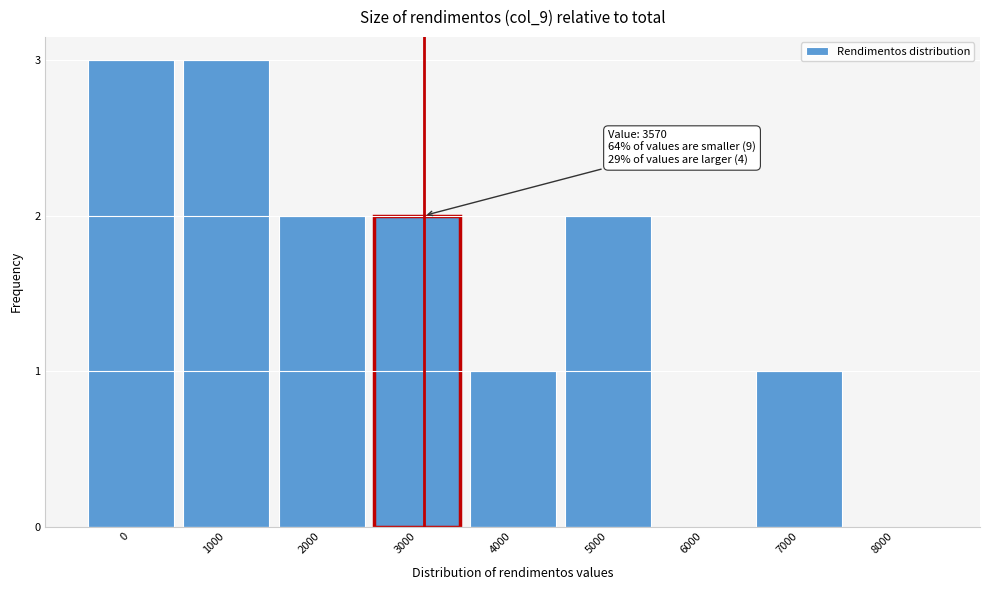

Reading left to right, extract all data points from this chart.

0=3	1000=3	2000=2	3000=2	4000=1	5000=2	6000=0	7000=1	8000=0